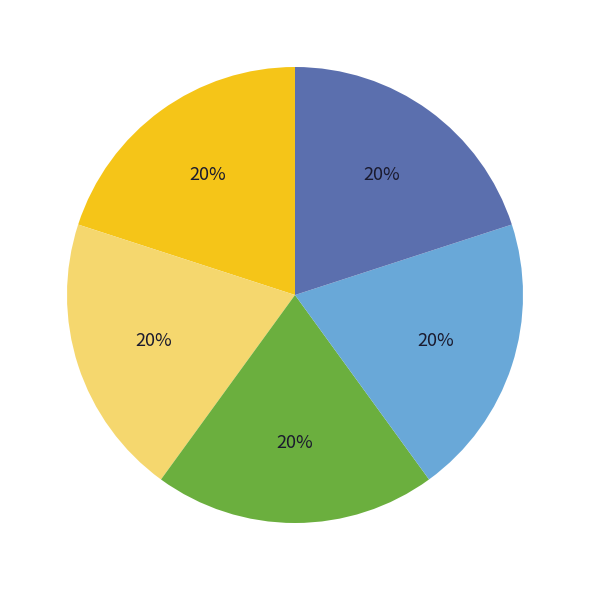

Is there any slice that represents more than half of the pie?

No